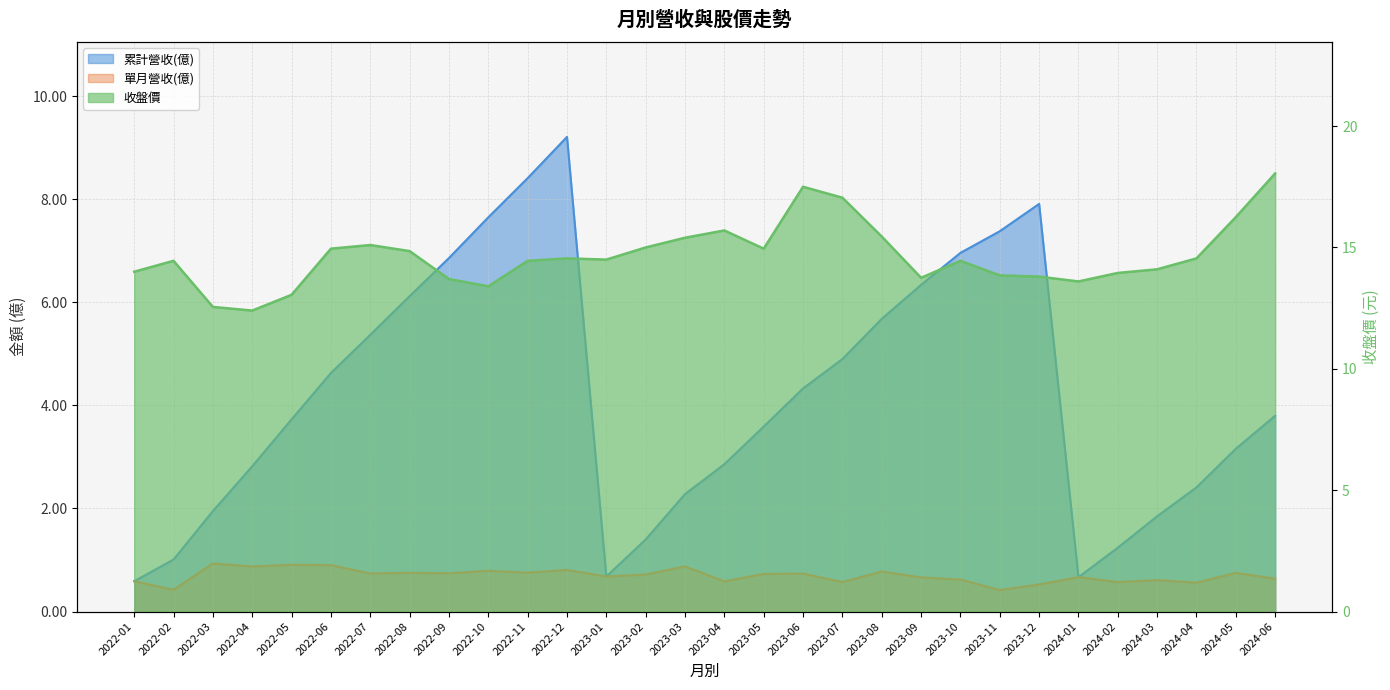

Rank the categories by 單月營收(億) value from lowest to highest.

2023-11, 2022-02, 2023-12, 2024-04, 2023-07, 2024-02, 2023-04, 2022-01, 2024-03, 2023-10, 2024-06, 2023-09, 2024-01, 2023-01, 2023-02, 2023-05, 2023-06, 2022-07, 2022-09, 2024-05, 2022-08, 2022-11, 2023-08, 2022-10, 2022-12, 2022-04, 2023-03, 2022-06, 2022-05, 2022-03